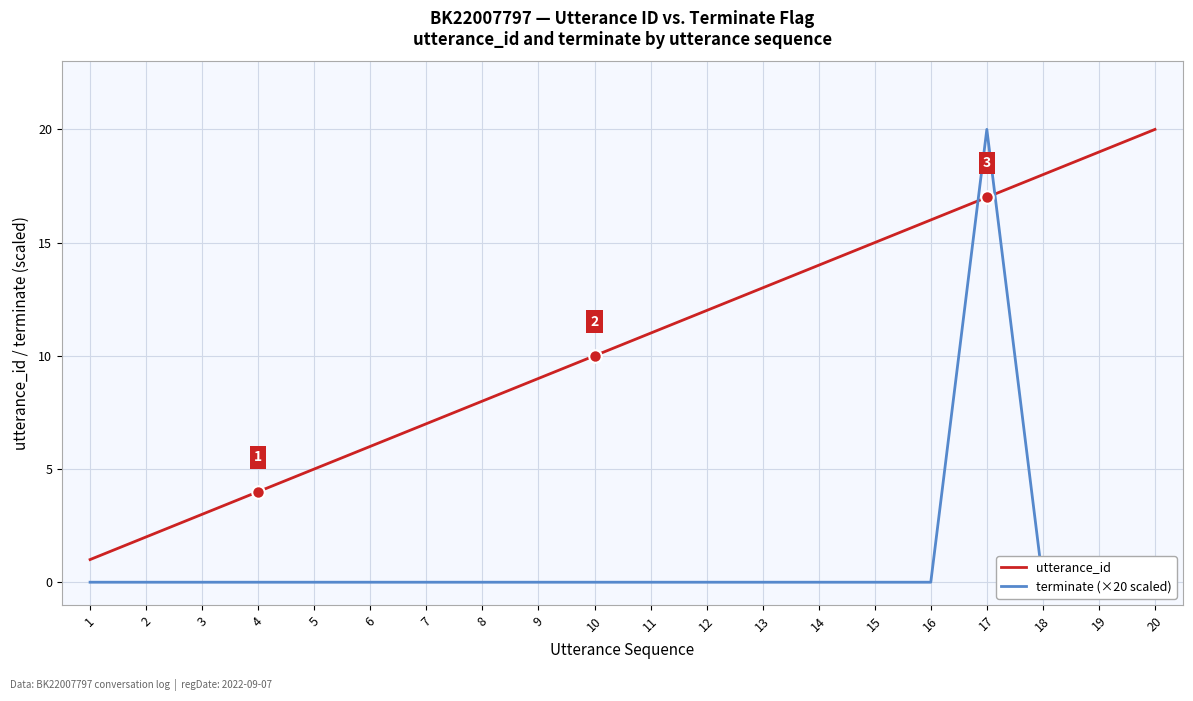

Rank the series by their average value, from lowest to highest.

terminate (×20 scaled), utterance_id